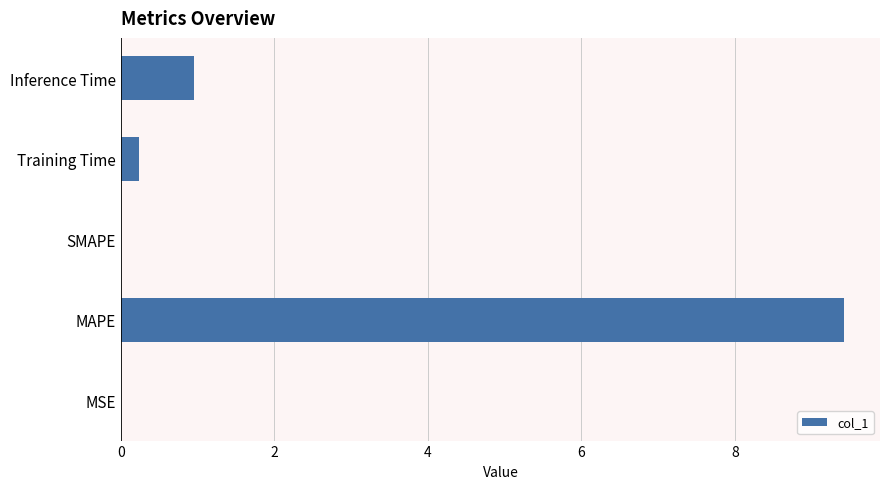

True or false: the data shows 1.3 at Inference Time.

False